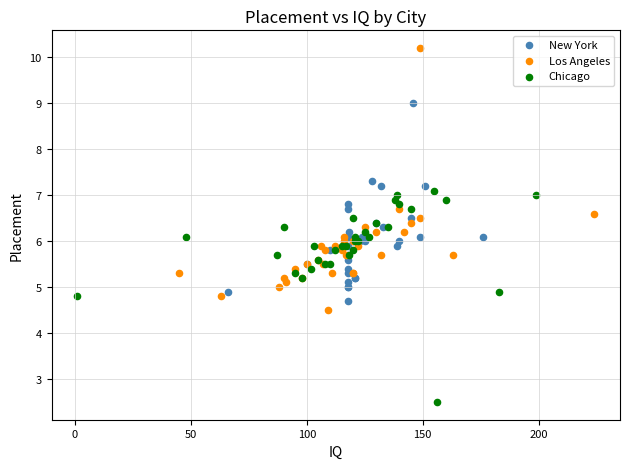

Which series contains the lowest Y value?

Chicago